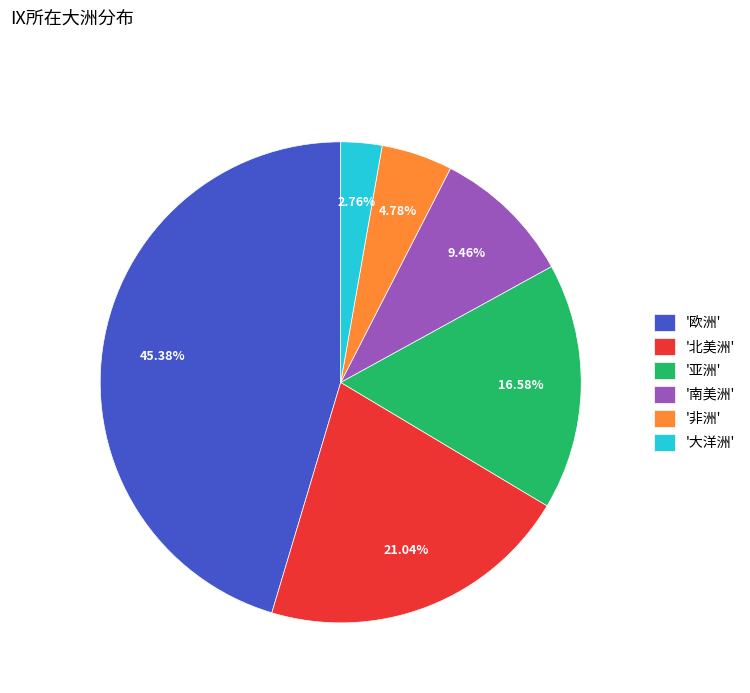

Which slice is the smallest?

'大洋洲'